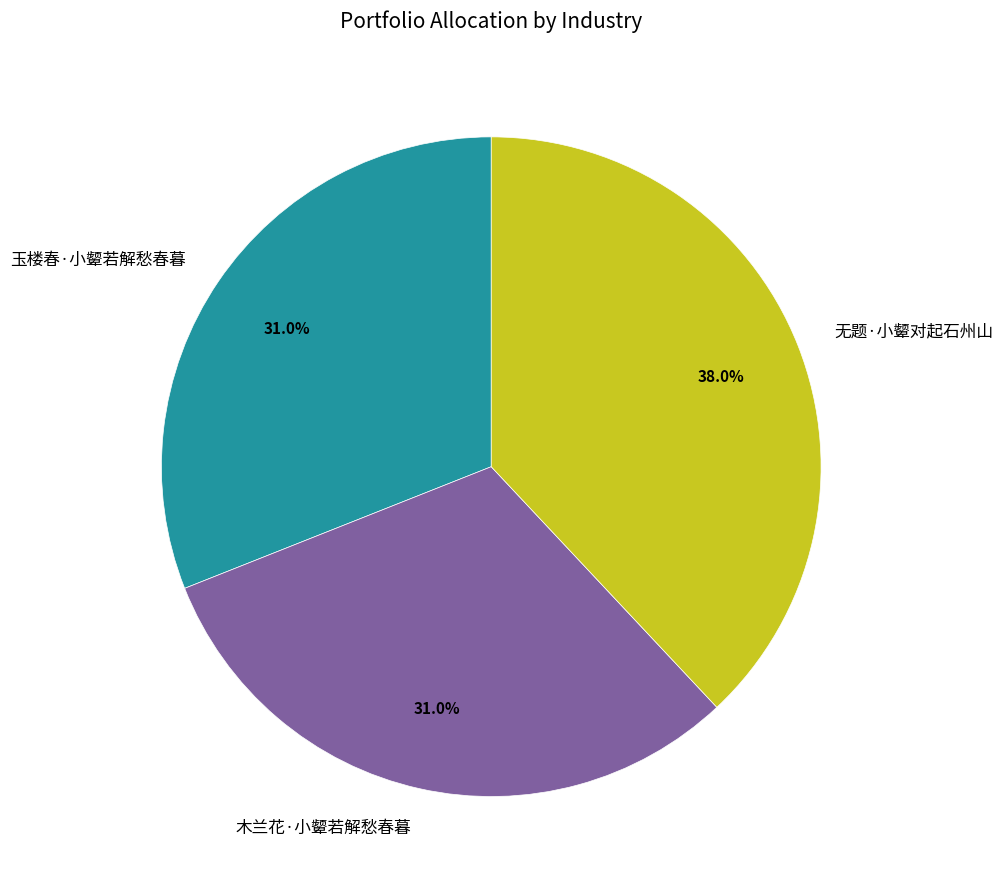

Between 玉楼春·小颦若解愁春暮 and 无题·小颦对起石州山, which is larger?

无题·小颦对起石州山